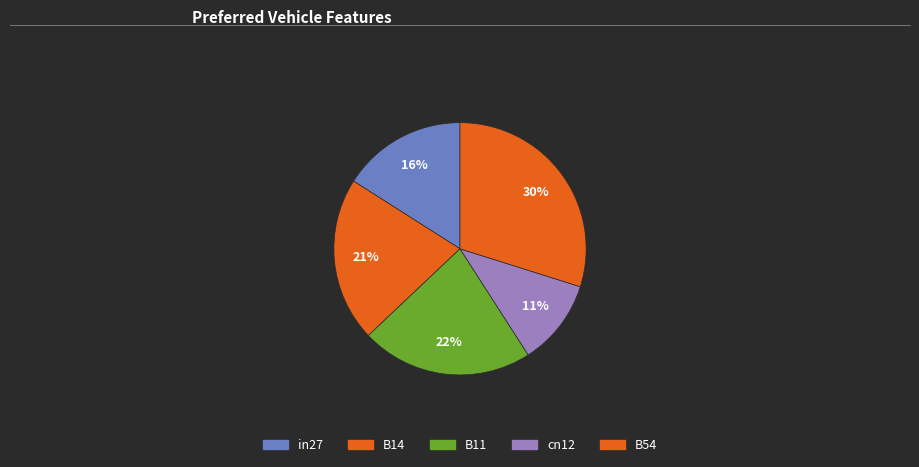

What is the change in value from B11 to cn12?

-0.4